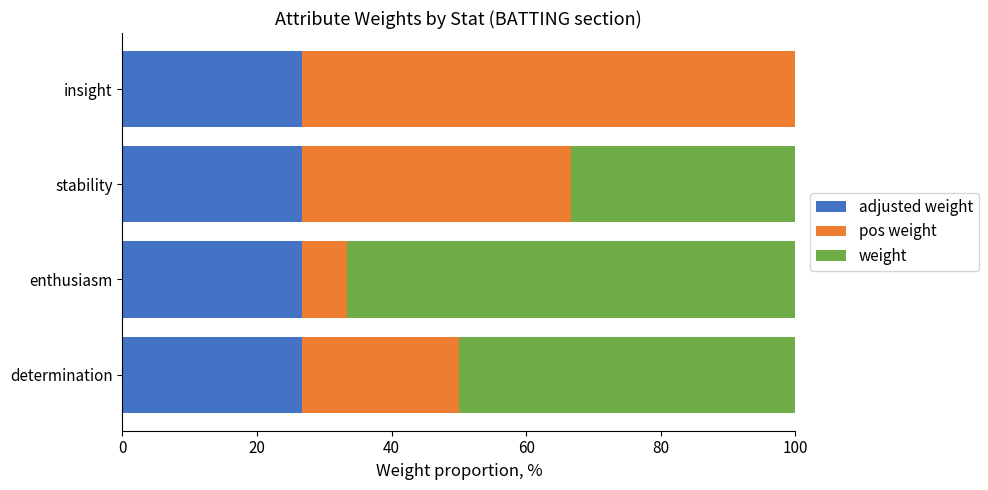

How many categories are shown in the chart?

4